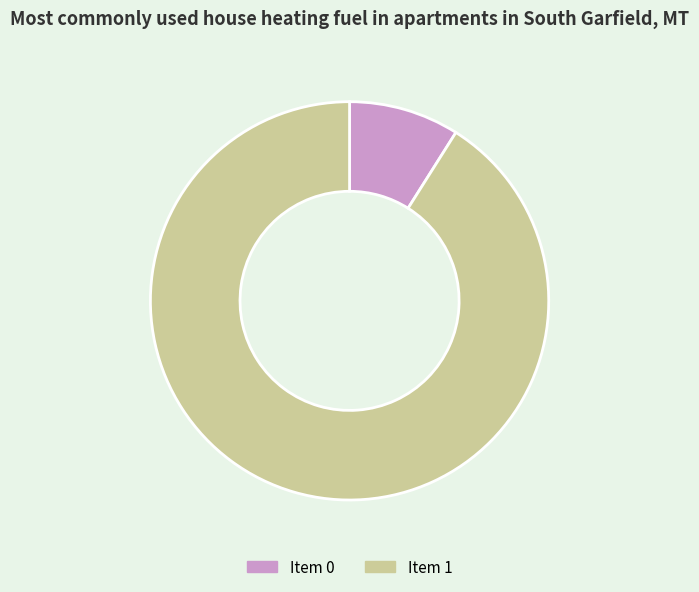

Is there any slice that represents more than half of the pie?

Yes